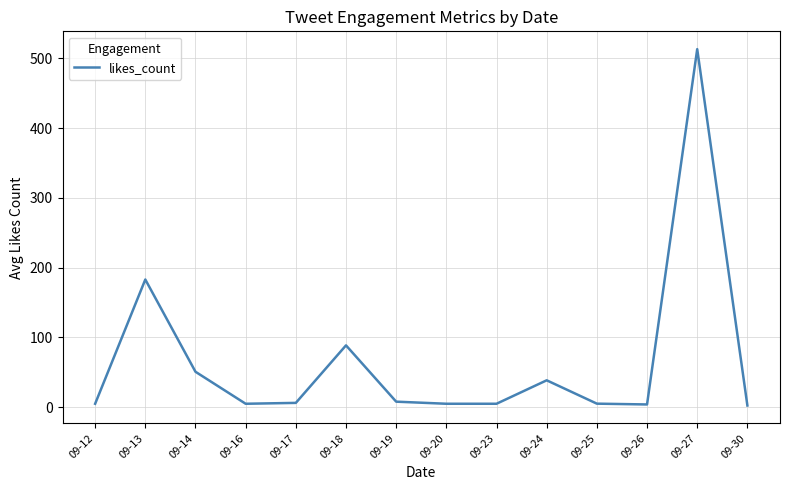

True or false: the data shows 104.1 at 09-13.

False